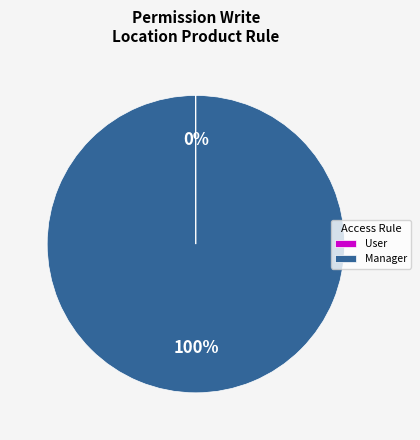

Is it true that Manager is 88% of the pie?

False